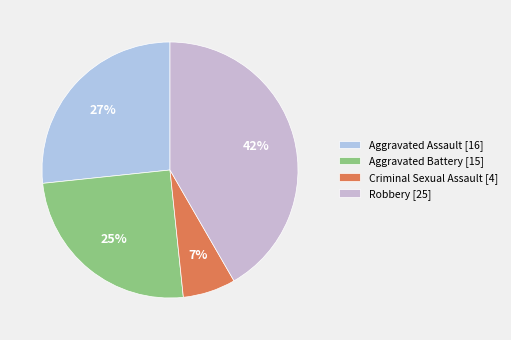

Is it true that Criminal Sexual Assault is 7% of the pie?

True